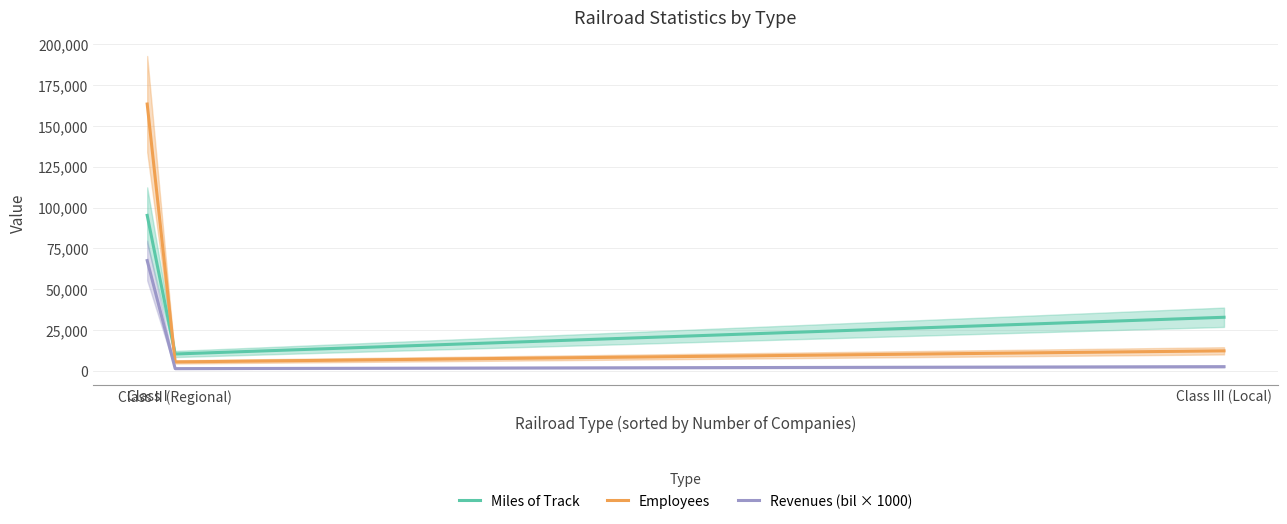

Is this an area chart (filled region under the line)?

No